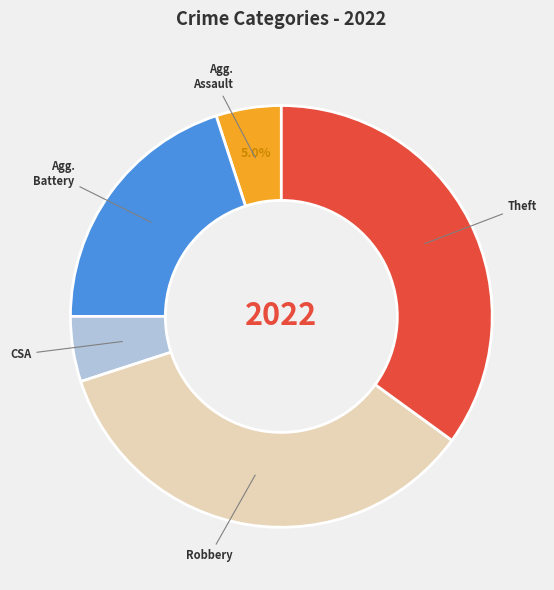

Is there a majority slice in this chart?

No